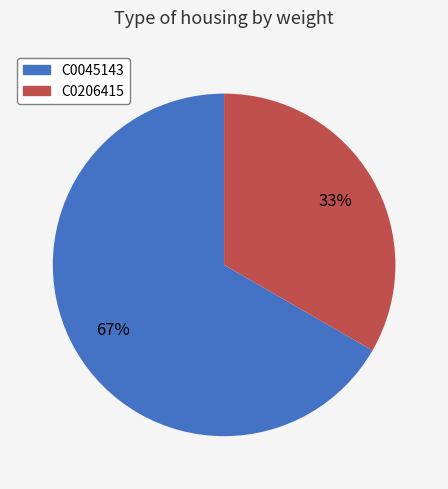

To the nearest percent, what is the combined percentage of C0206415 and C0045143?

100%